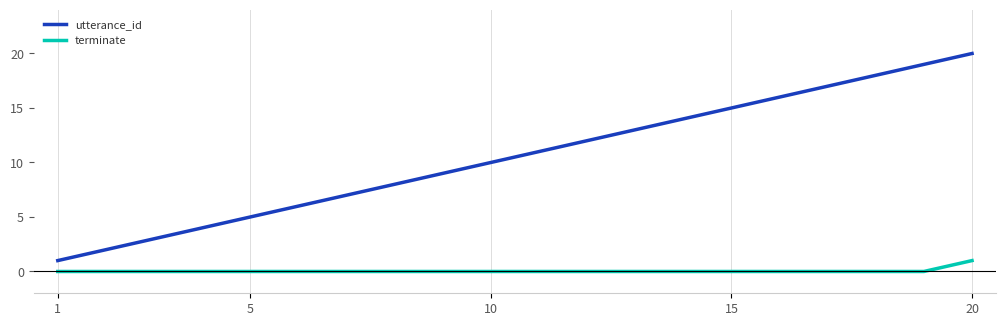

Which series has the largest total across all categories?

utterance_id